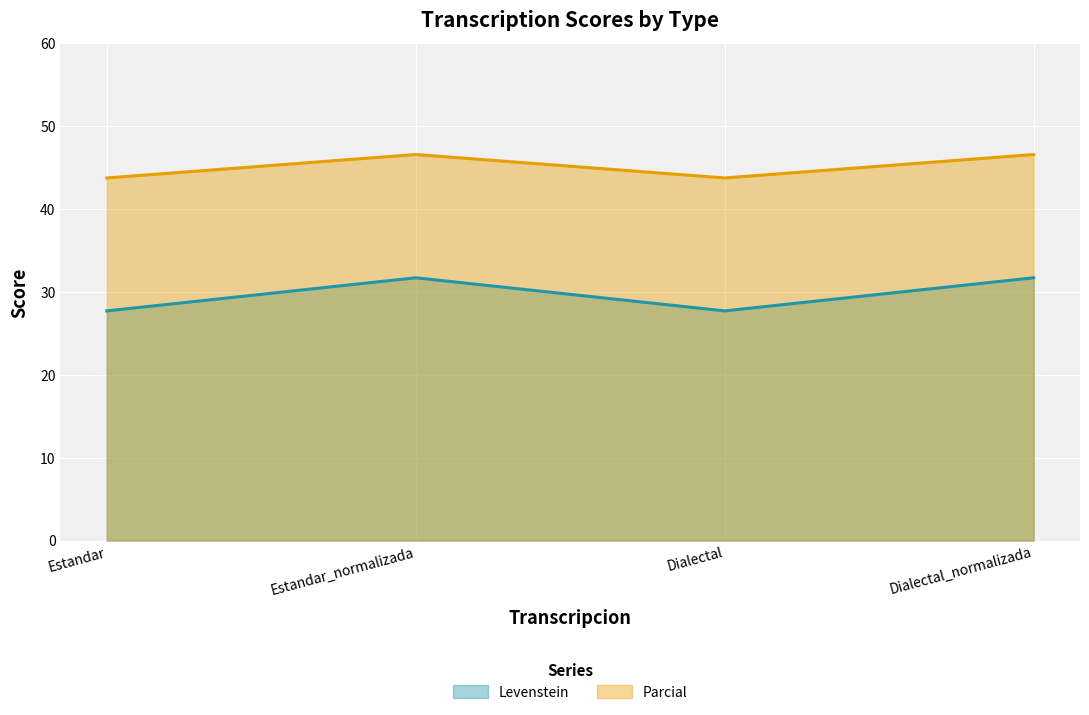

Is it true that Levenstein equals 27.7 at Dialectal?

True